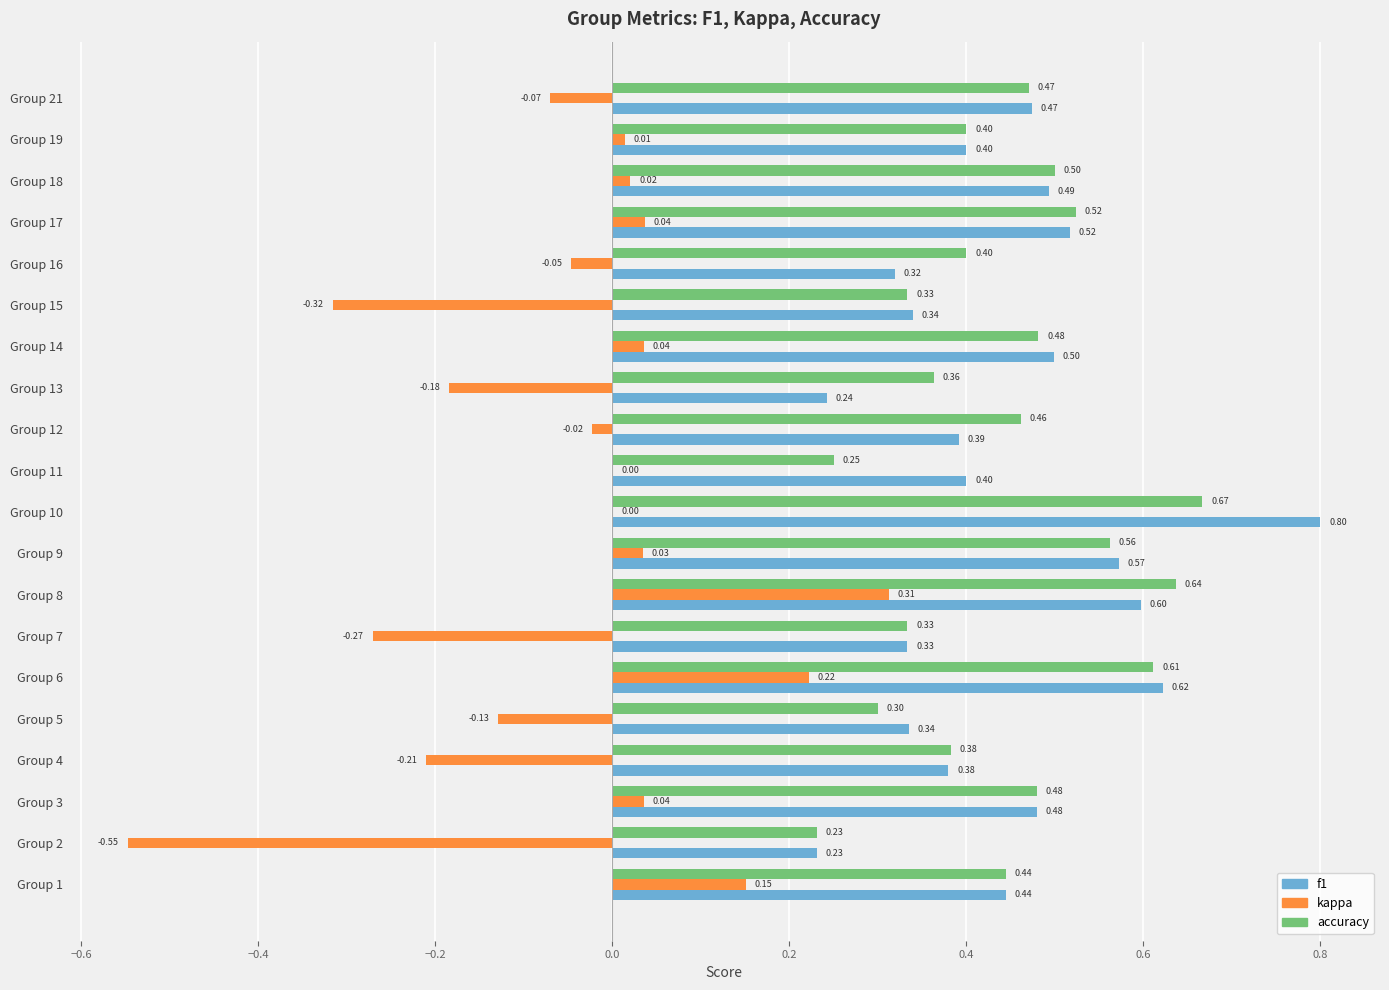

How many series are shown in this chart?

3